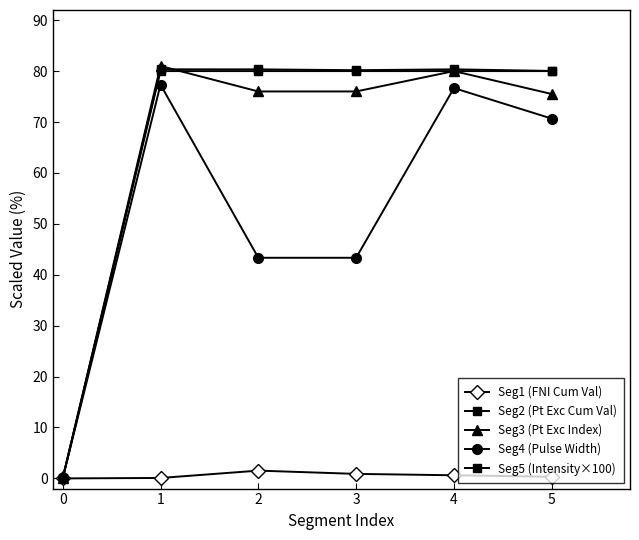

Does the chart have visible grid lines?

No